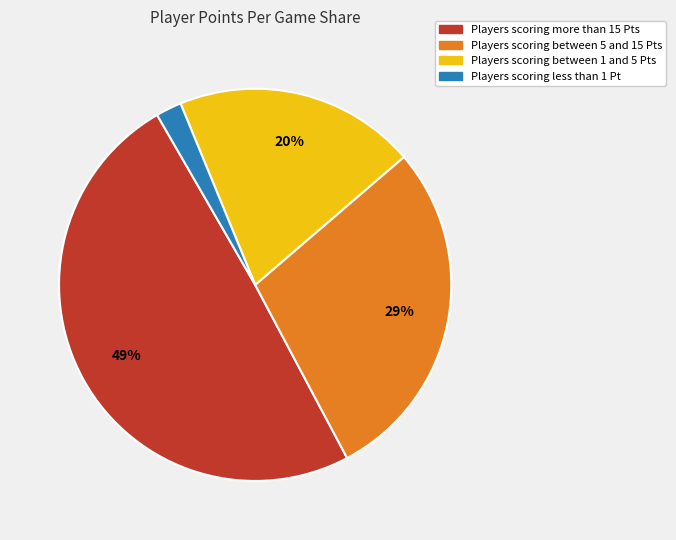

To the nearest percent, what is the average slice percentage?

25%